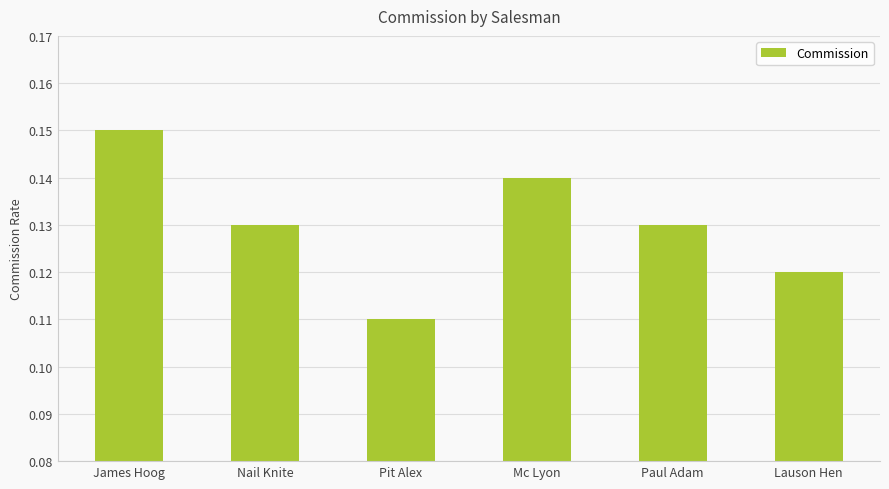

At which category does the chart reach its minimum across all series?

Pit Alex